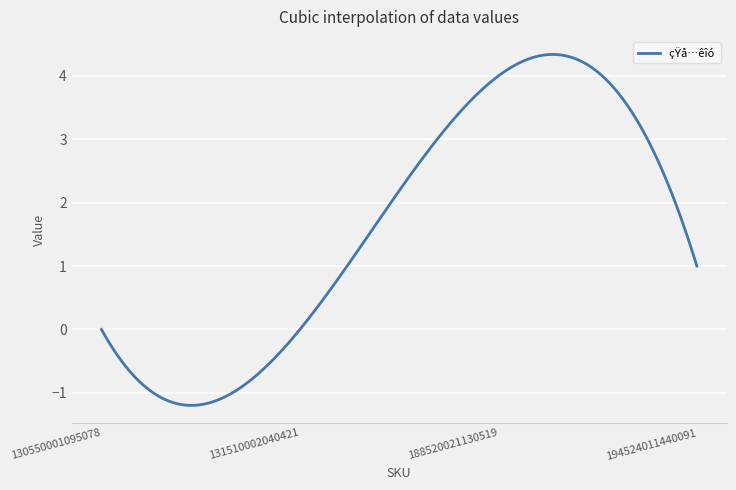

What is the sum of all values?

486.4